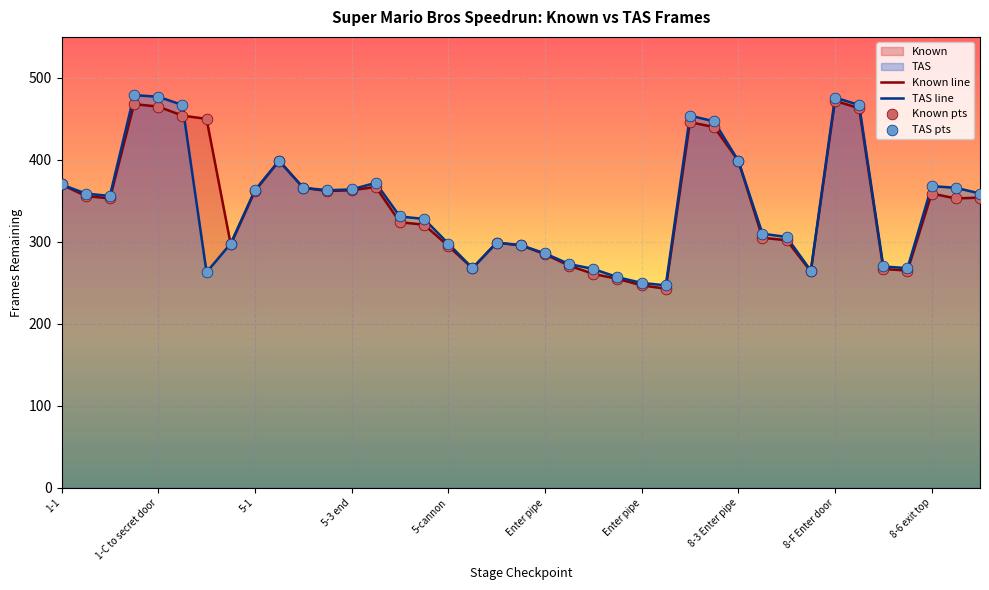

How many lines are shown in the chart?

2